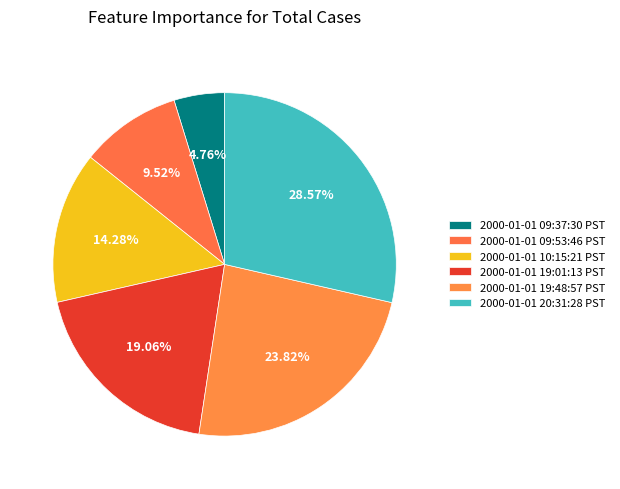

Which has a higher value, 2000-01-01 09:53:46 PST or 2000-01-01 10:15:21 PST?

2000-01-01 10:15:21 PST